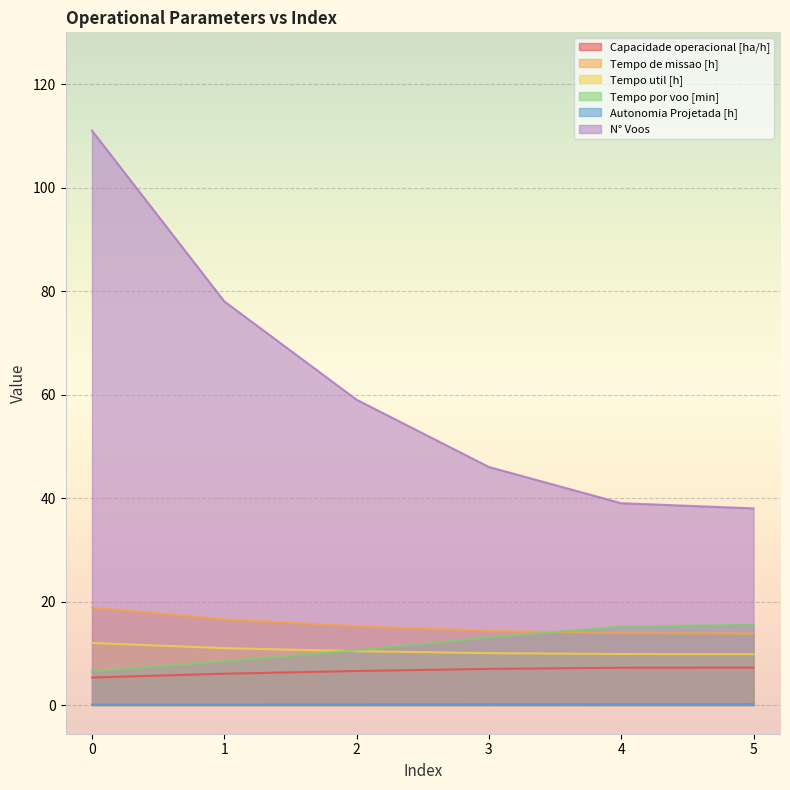

Between 1 and 2, which series saw the biggest shift?

N° Voos